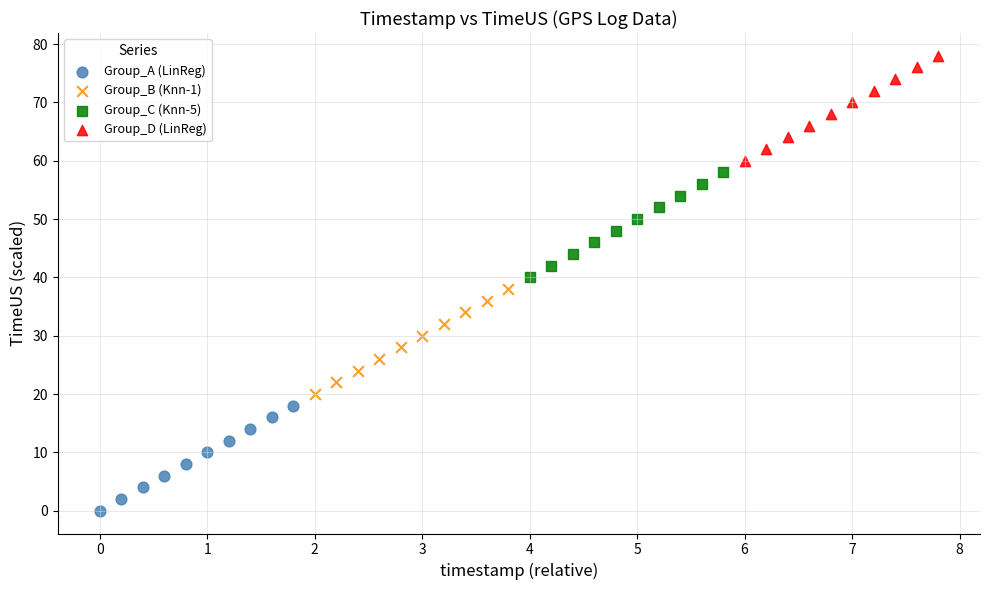

Which series reaches the maximum Y coordinate?

Group_D (LinReg)